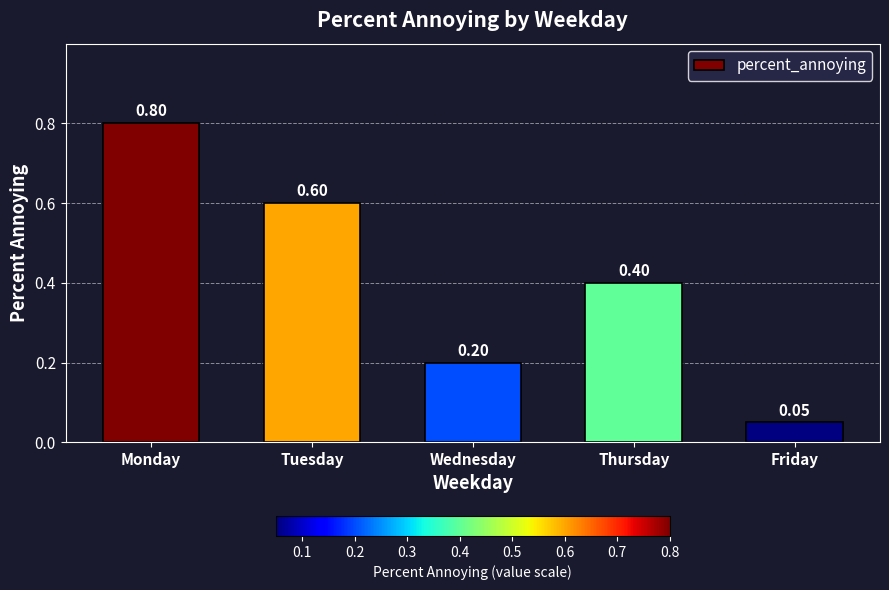

Which has a higher value, Friday or Thursday?

Thursday